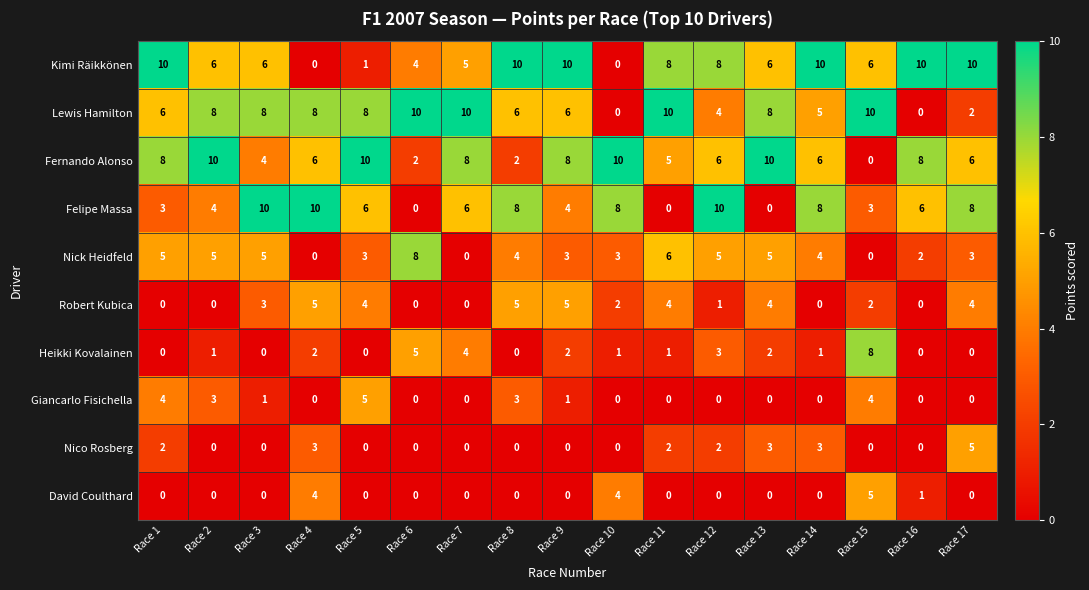

What is the difference between the highest and lowest values at Race 5?

10